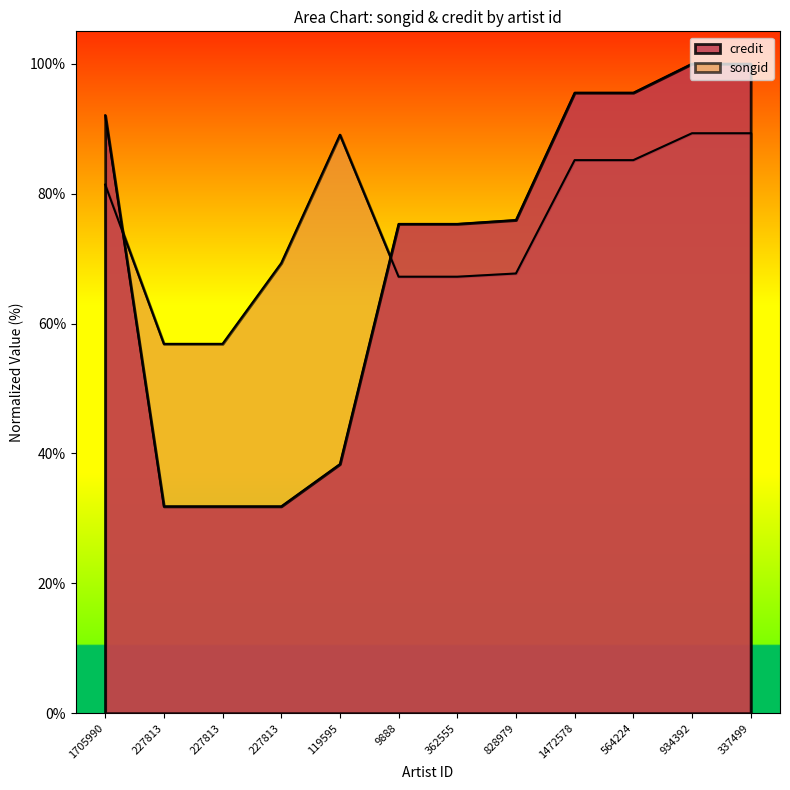

How many values in the credit series are below 75?

4